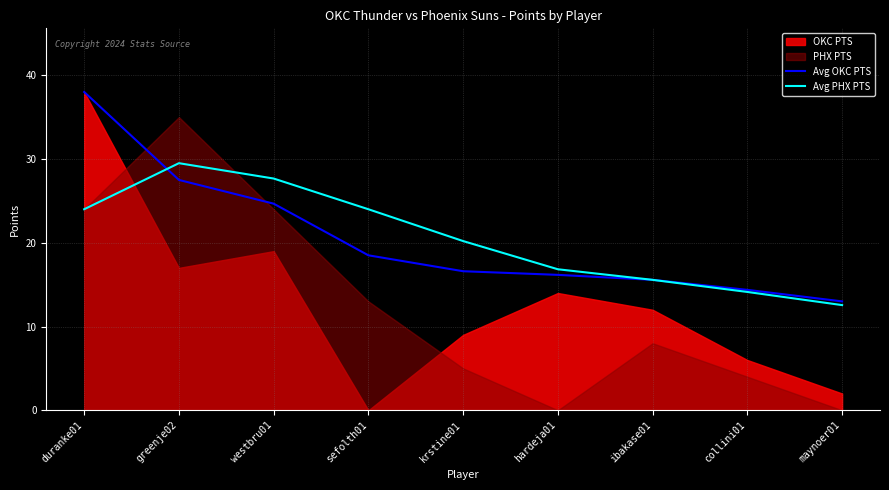

The Avg PHX PTS series shows 4.4 at krstine01. True or false?

False